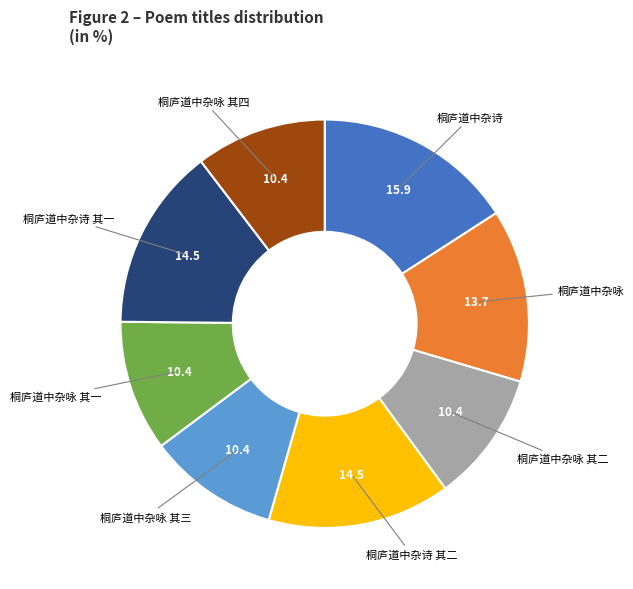

Is there a majority slice in this chart?

No